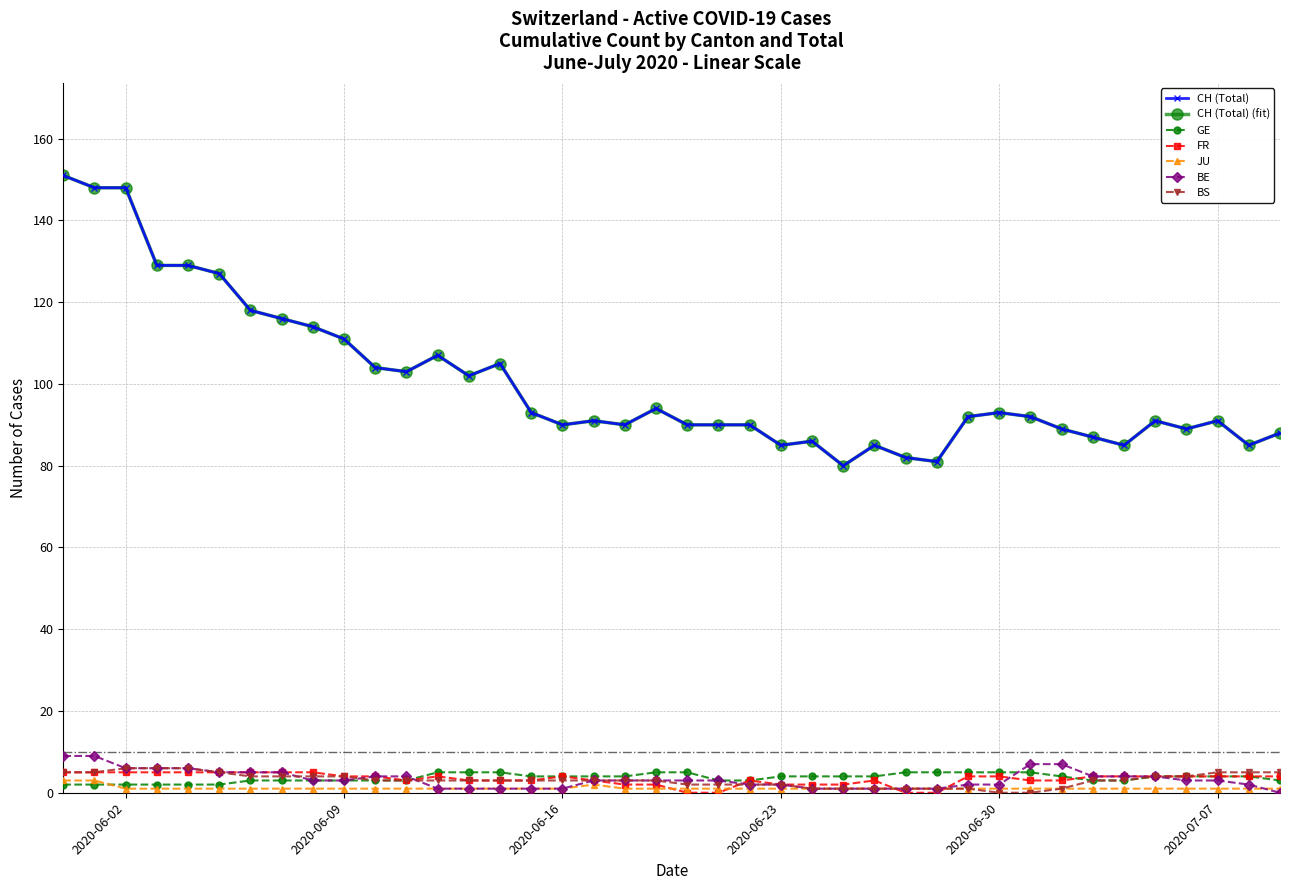

How many times do JU and FR cross each other?

4